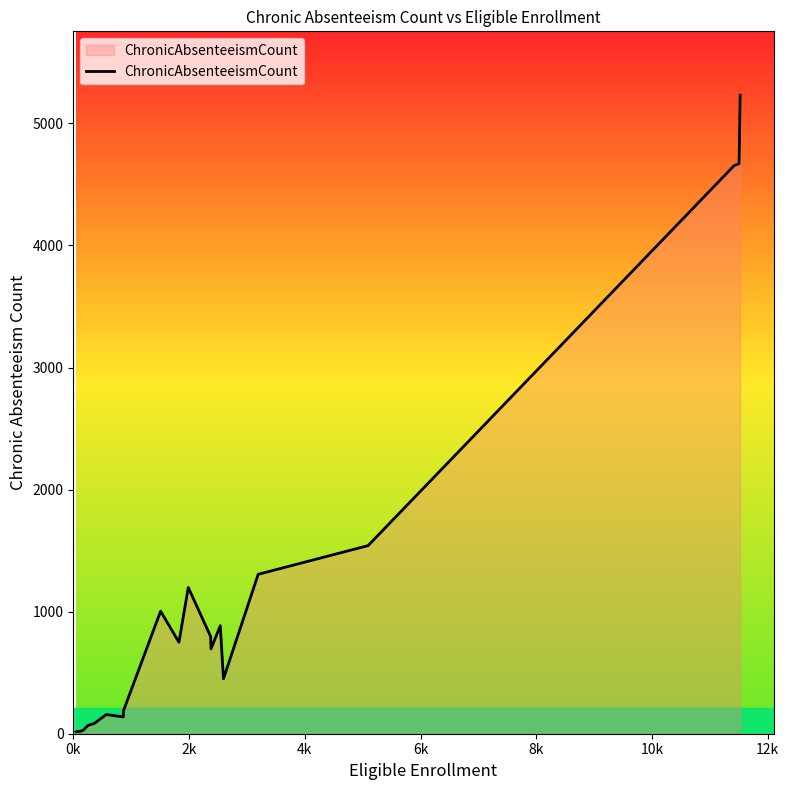

What is the difference between the maximum and minimum values?

5215